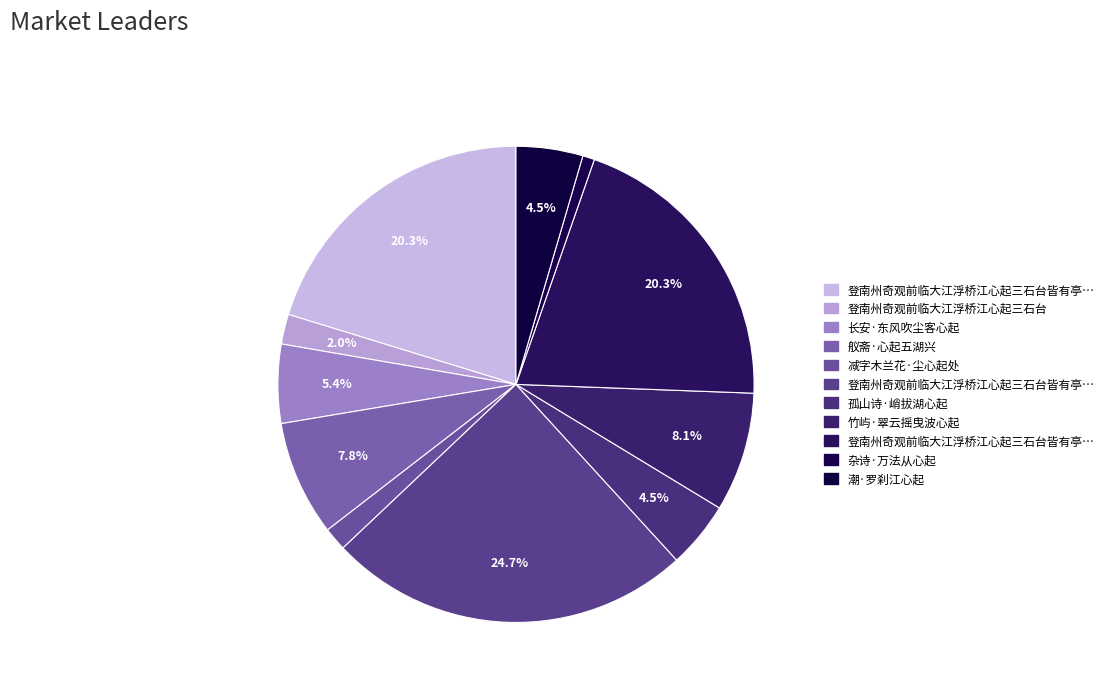

How many slices are in this pie chart?

11